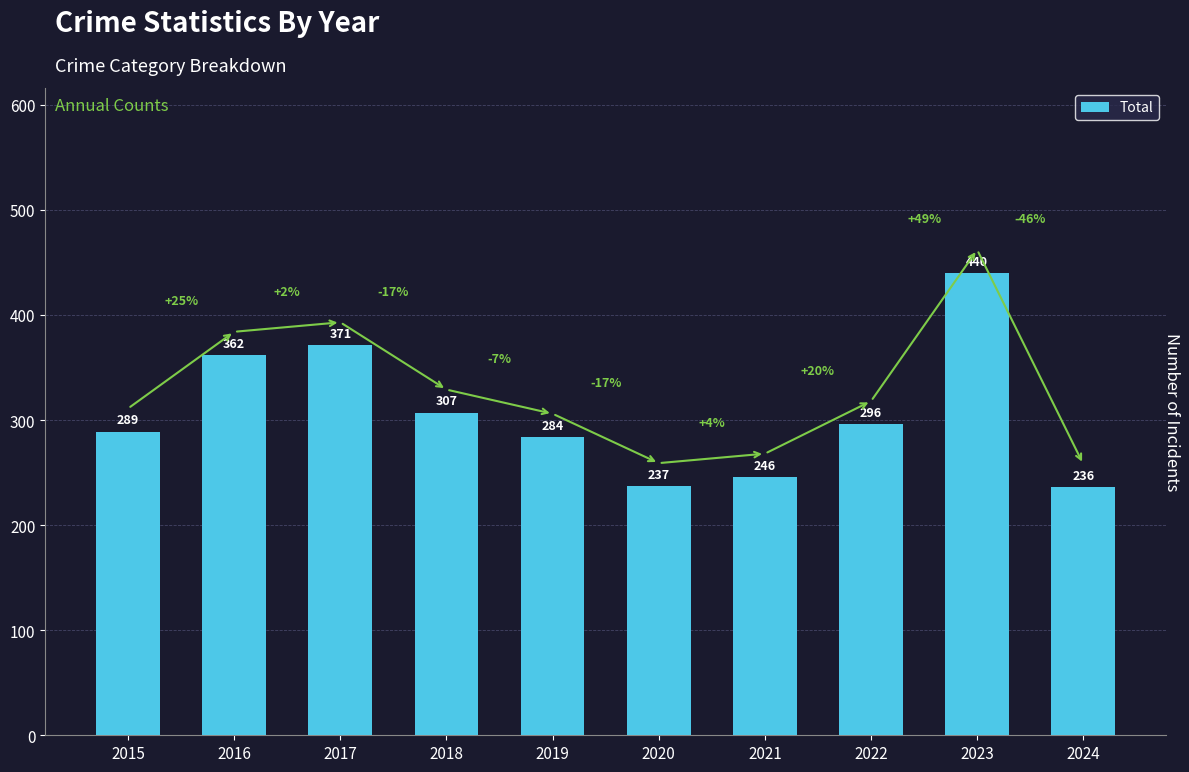

What is the greatest value displayed?

440